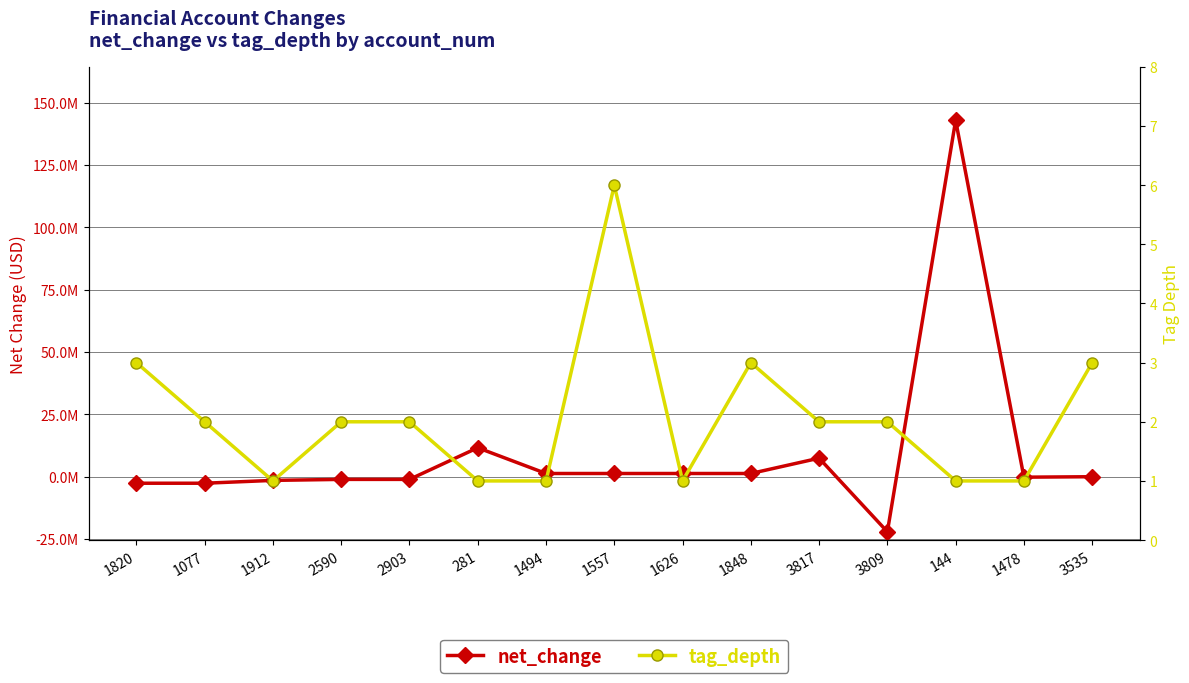

At which category does net_change reach its first local valley?

3809